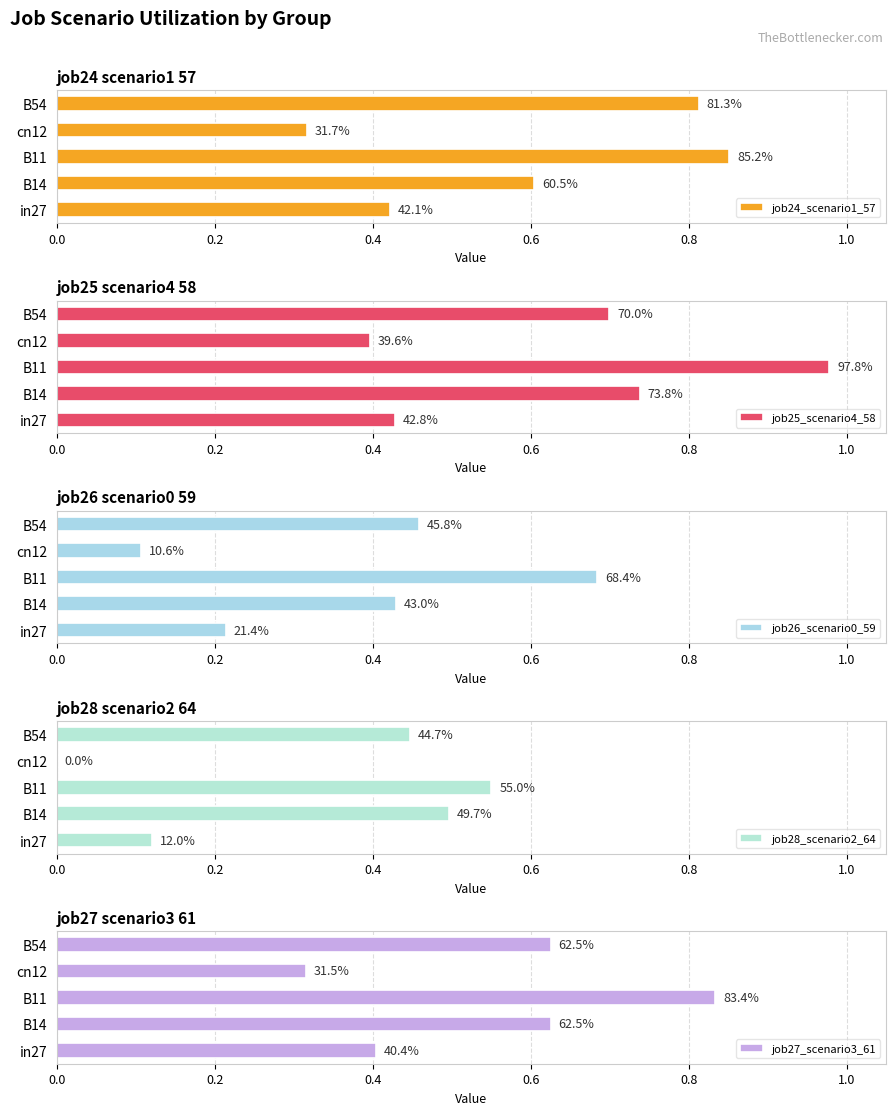

The job27_scenario3_61 series shows 0.4 at in27. True or false?

True